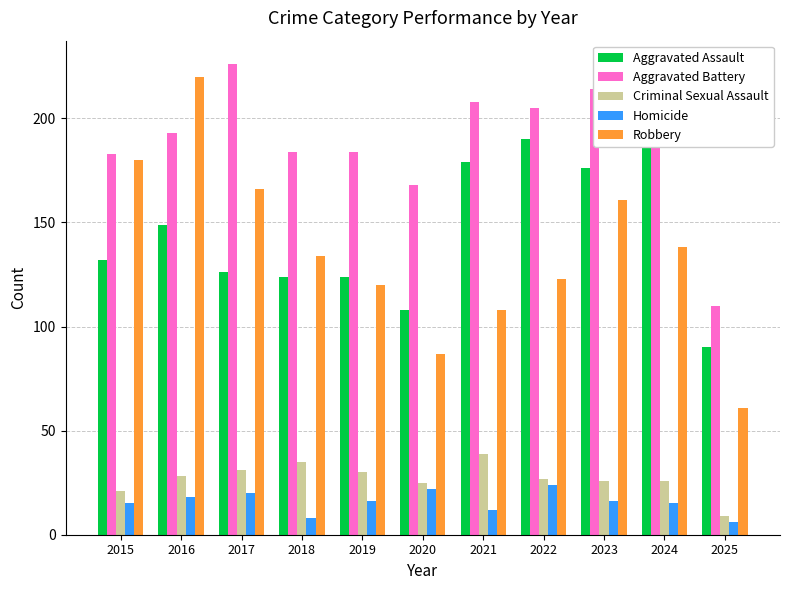

Reading left to right, list all the values displayed in this chart.

Aggravated Assault: 132	149	126	124	124	108	179	190	176	203	90
Aggravated Battery: 183	193	226	184	184	168	208	205	214	203	110
Criminal Sexual Assault: 21	28	31	35	30	25	39	27	26	26	9
Homicide: 15	18	20	8	16	22	12	24	16	15	6
Robbery: 180	220	166	134	120	87	108	123	161	138	61